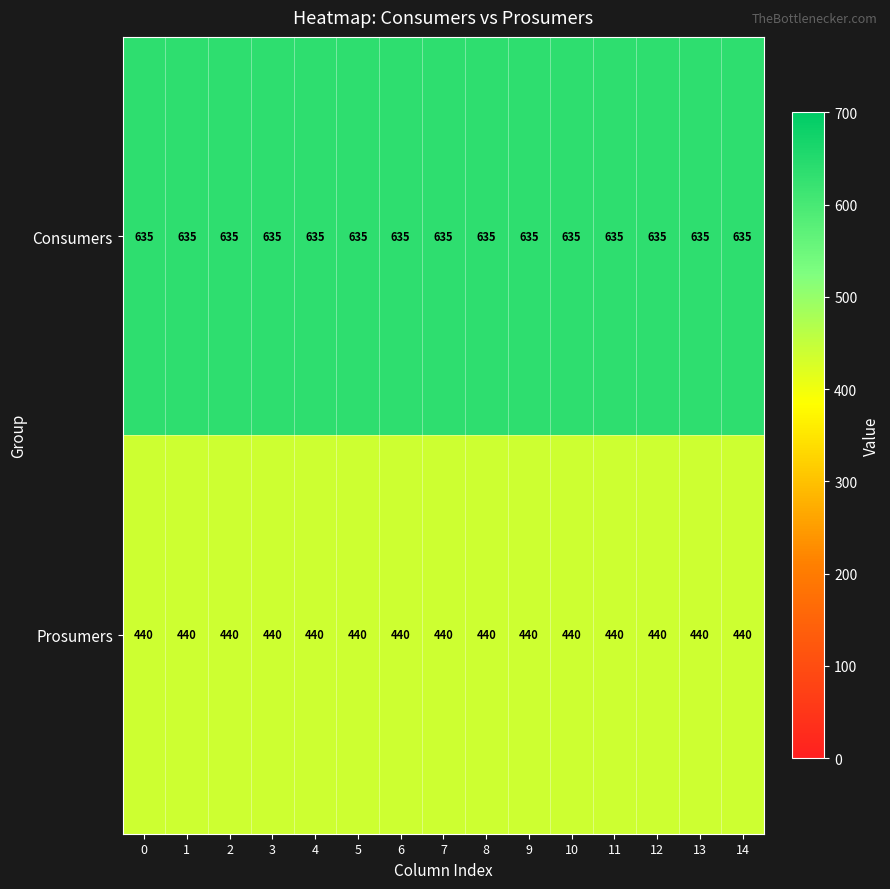

Count the number of categories in the chart.

15